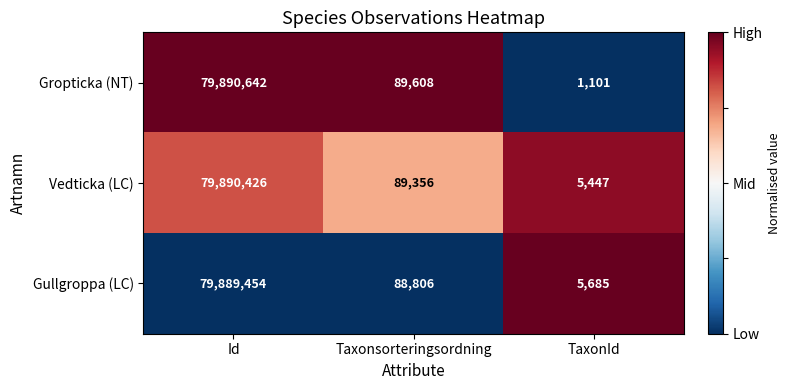

Which series has the largest total across all categories?

Vedticka (LC)